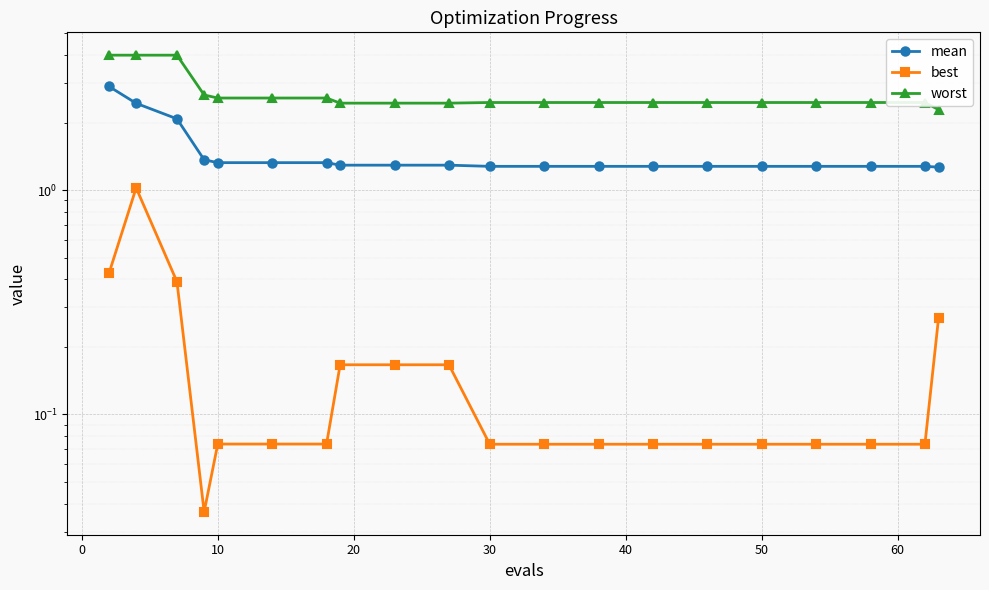

True or false: worst has more than 2 interior local peaks.

False